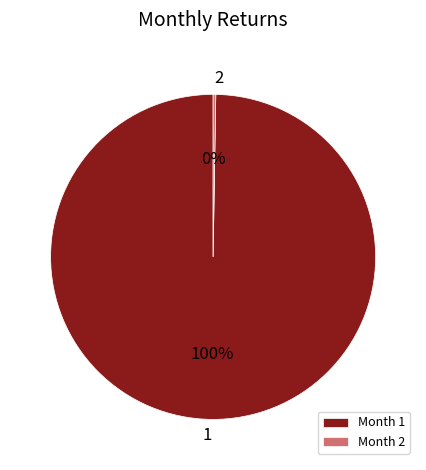

Which category has the biggest portion of the pie?

Month 1